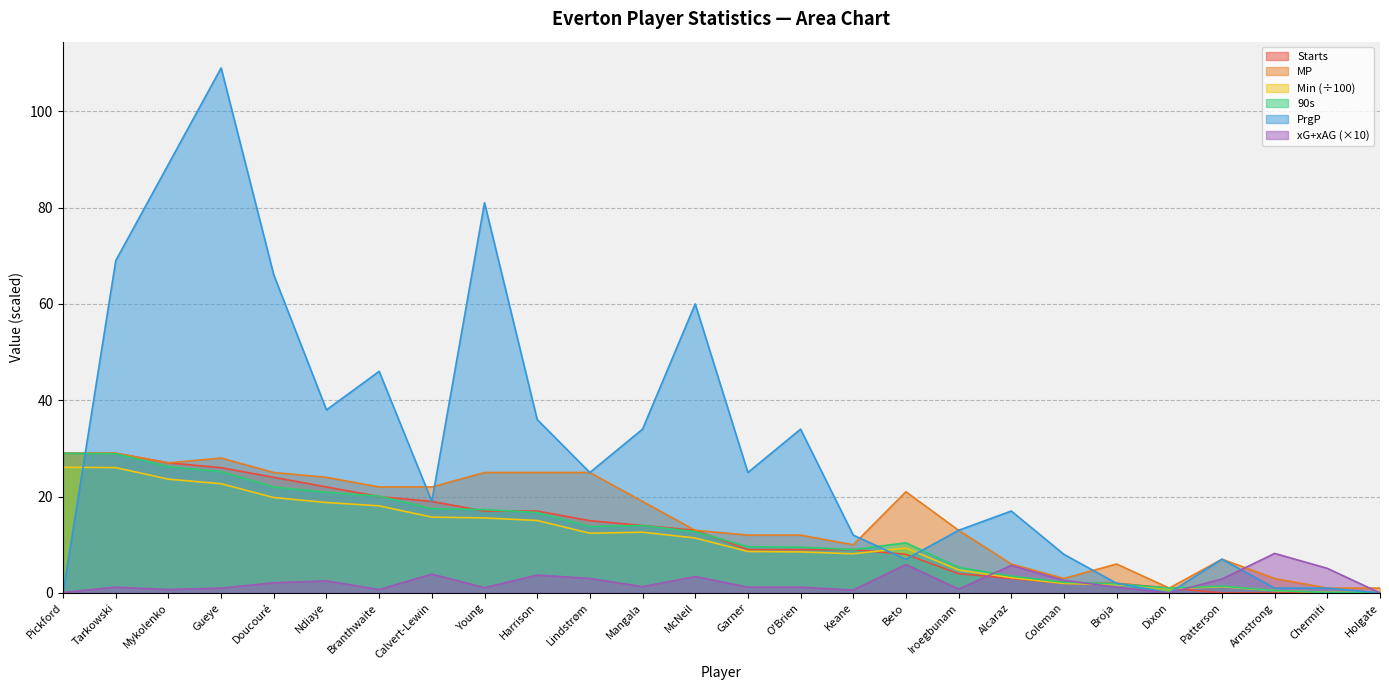

What is the label of the 20th point from the left?

Coleman